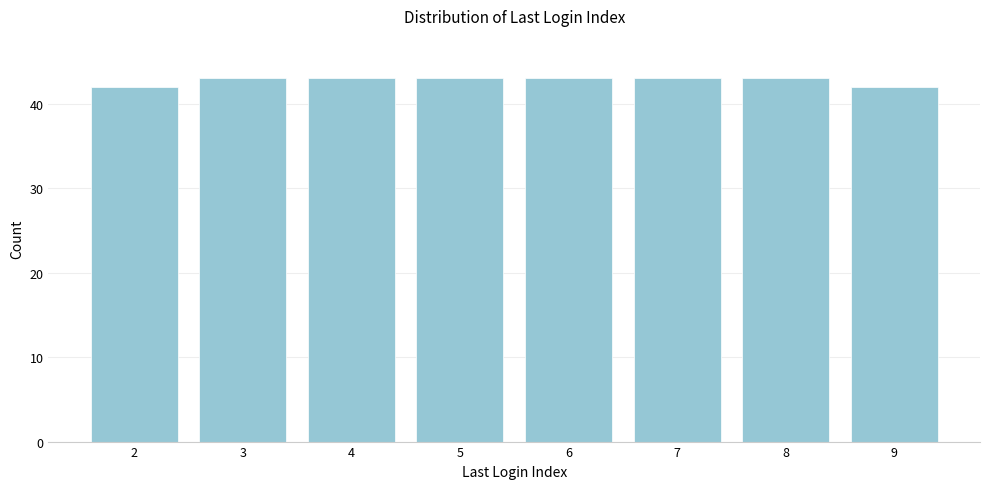

Reading left to right, what are all the values shown in this chart?

42	43	43	43	43	43	43	42